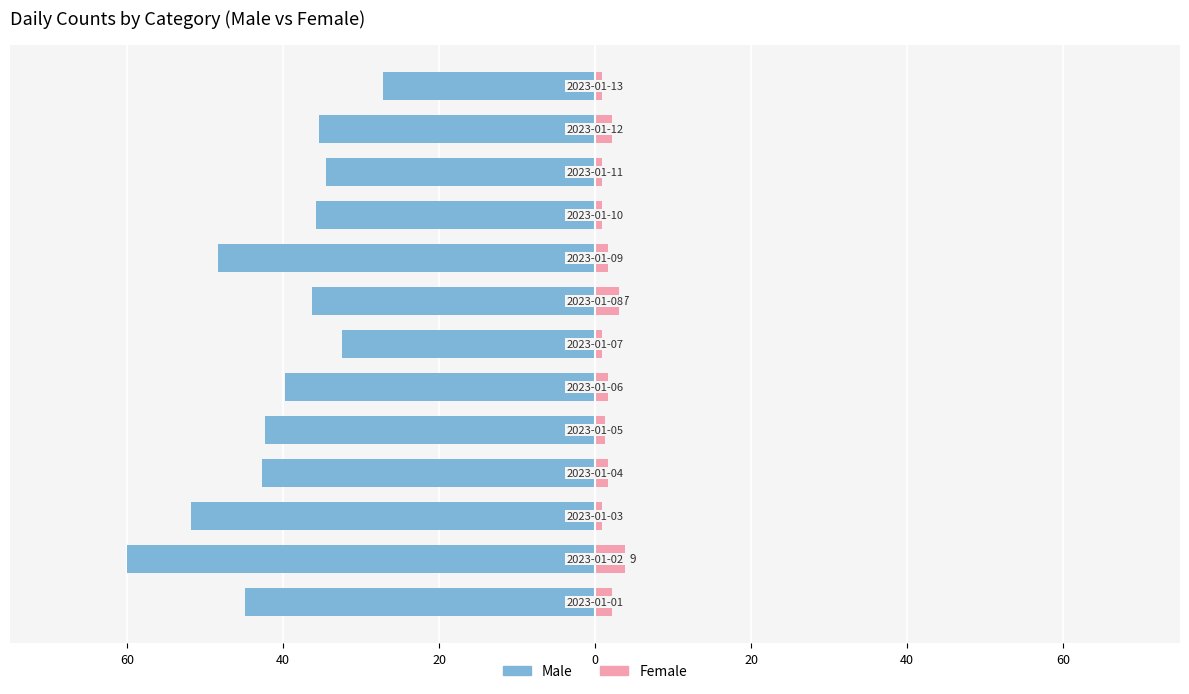

What is the spread (max minus min) of values at 7?

39.3